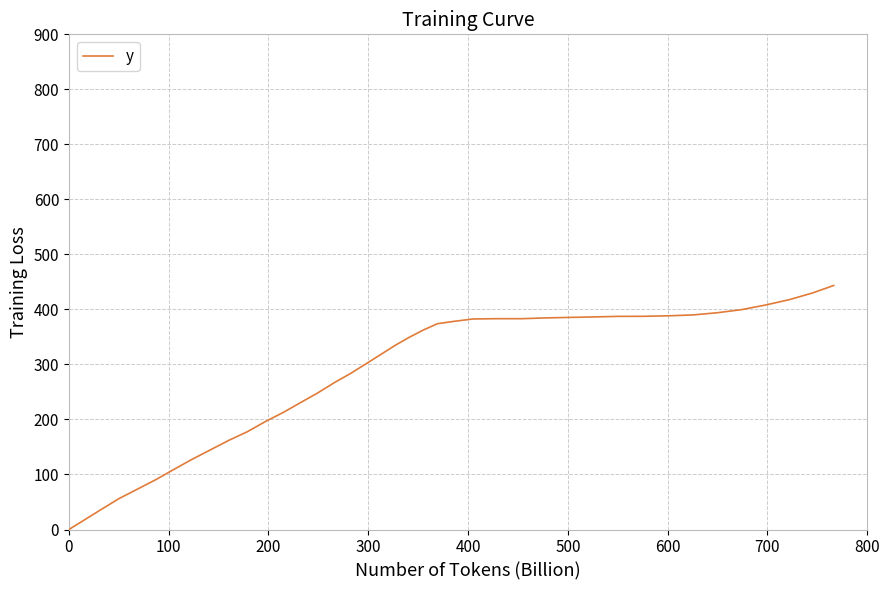

What is the maximum value shown in the chart?

443.5